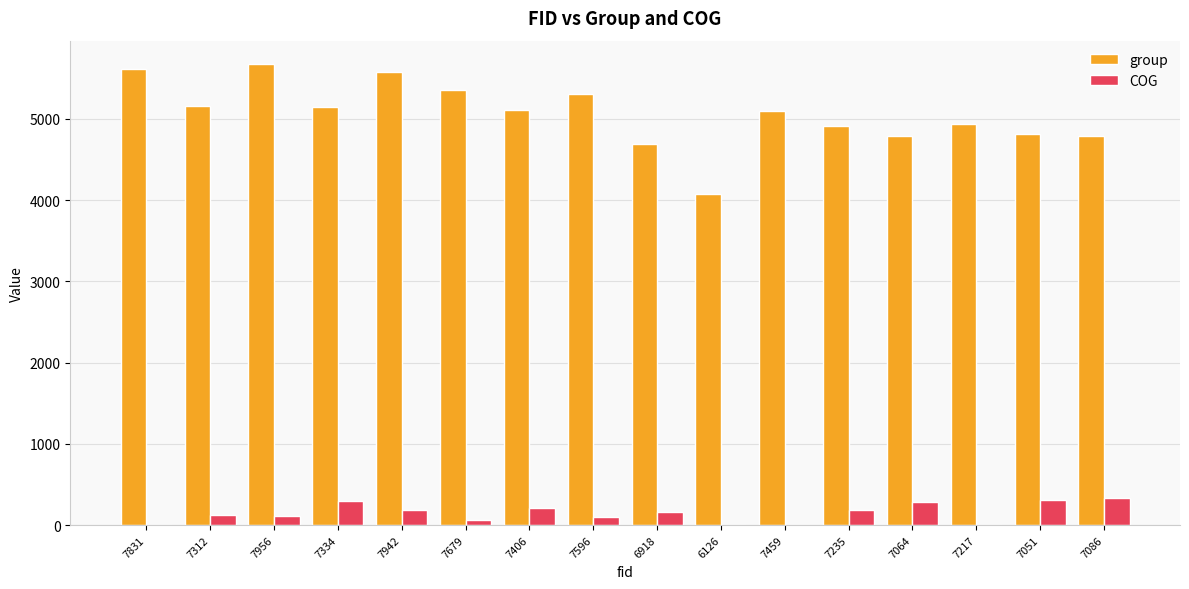

The COG series shows 526.6 at 7051. True or false?

False